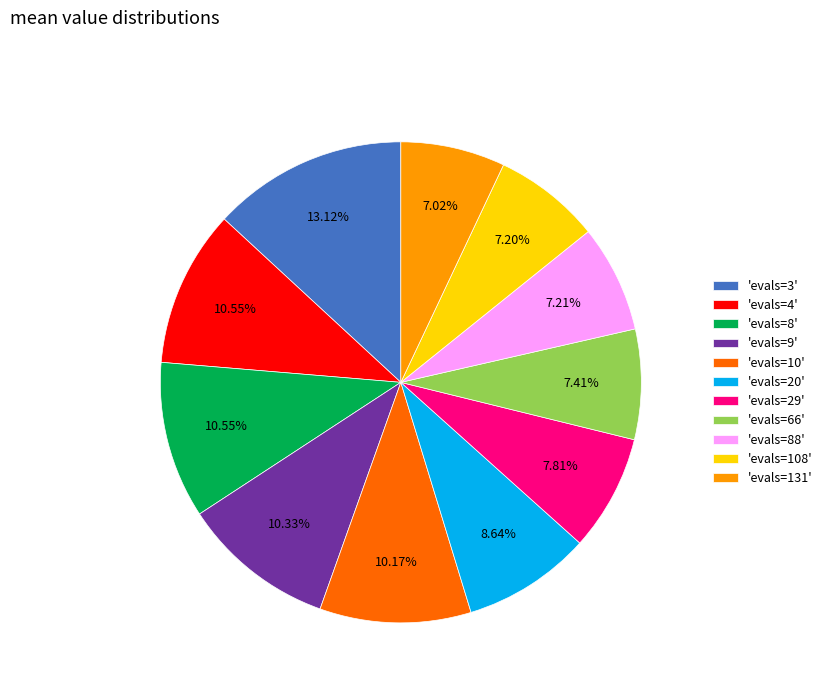

Which category has the biggest portion of the pie?

'evals=3'